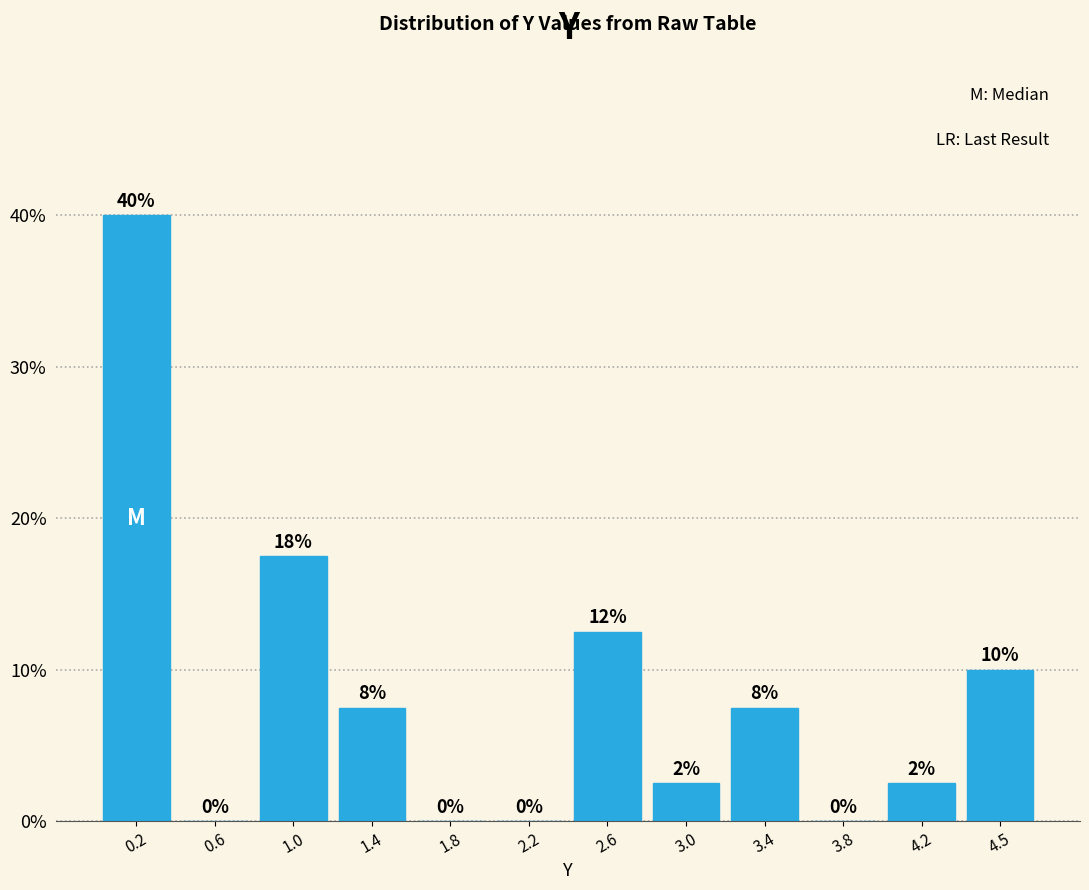

Over which range of the x-axis is the bar tallest?

0.05 to 0.40